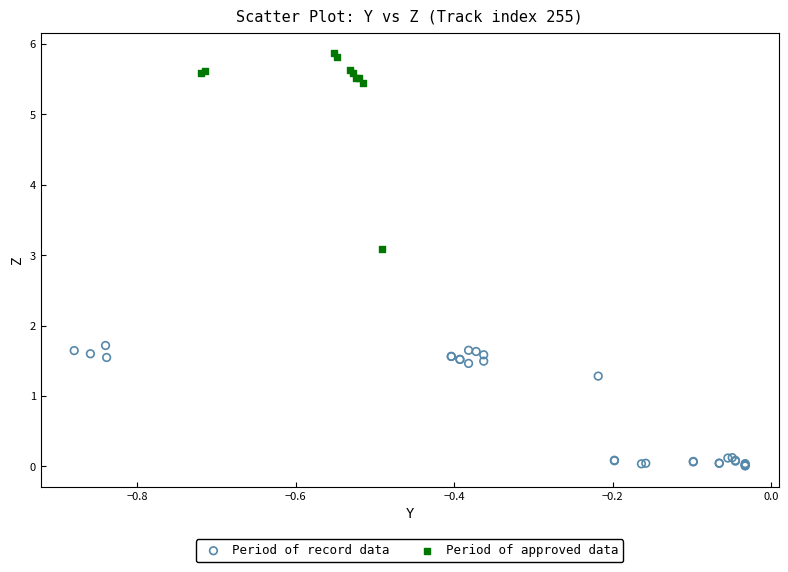

Which series has the largest Y range (max minus min)?

Period of approved data